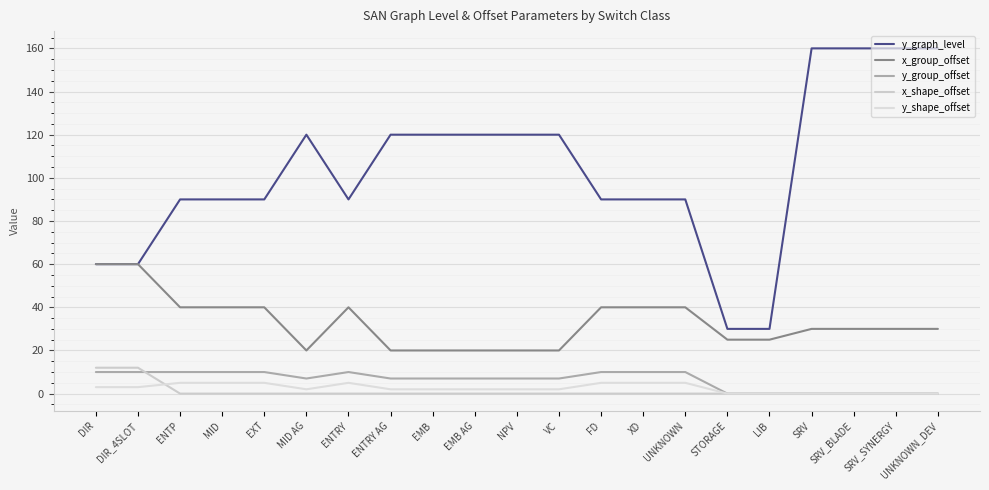

What is the average value of the x_group_offset series?

33